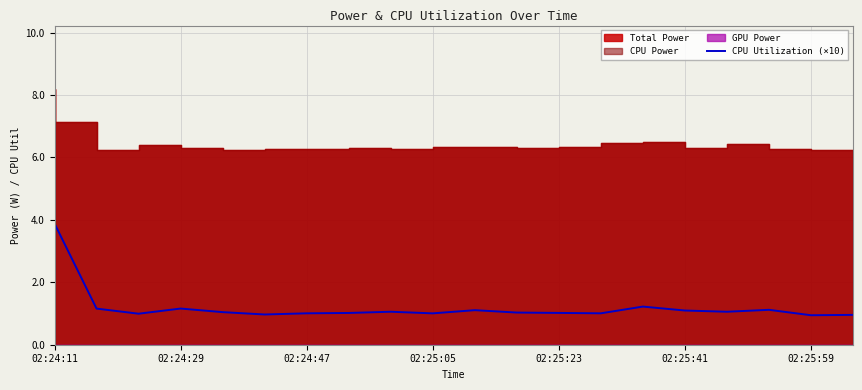

What is the minimum value for CPU Utilization (×10)?

0.9